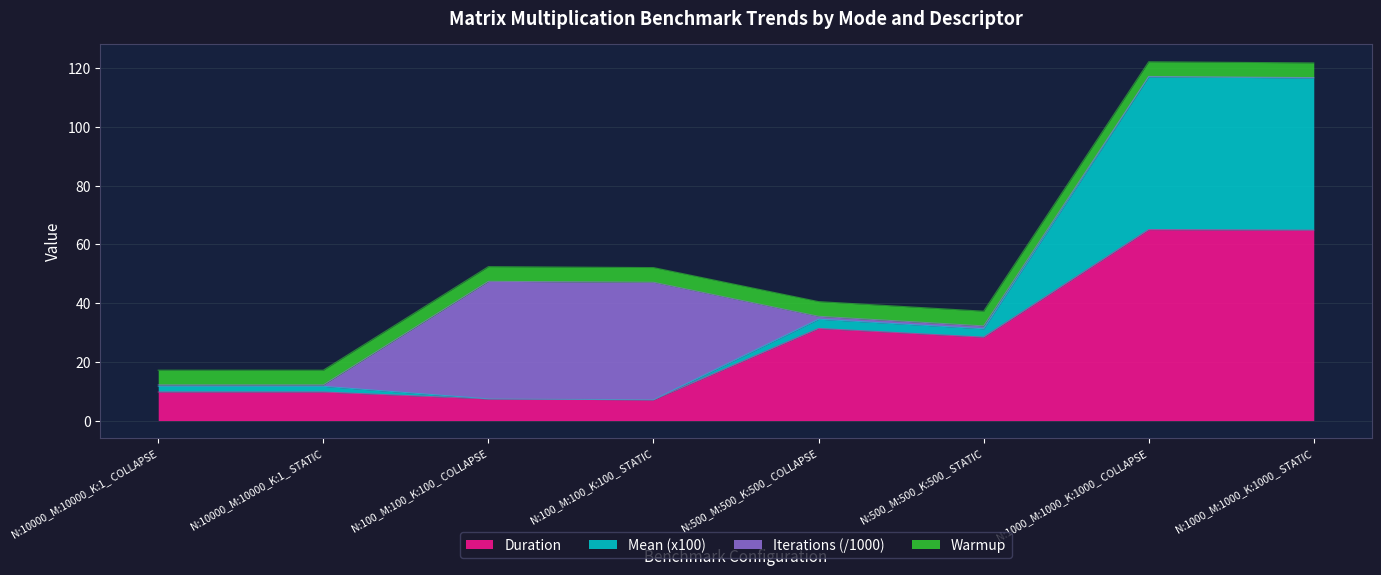

Where is Duration nearest to the value 36?

N:500_M:500_K:500_ COLLAPSE